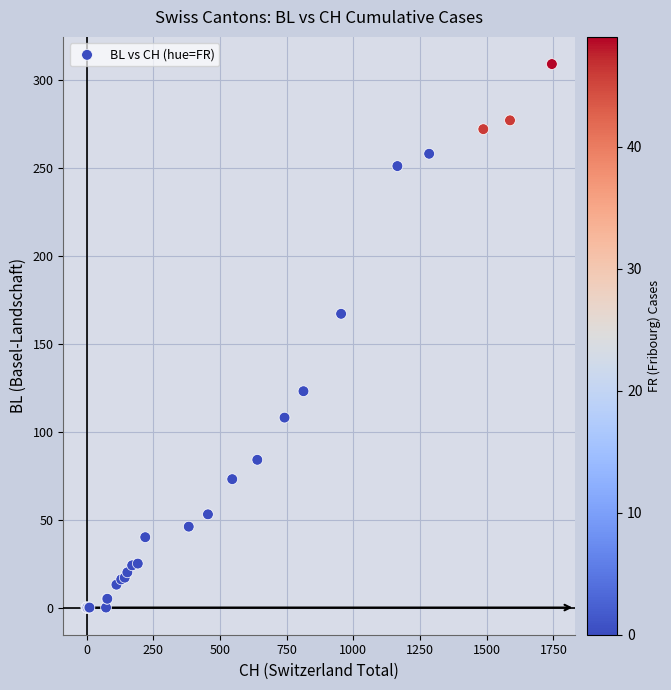

What Y value in the scatter plot is closest to 154?

167